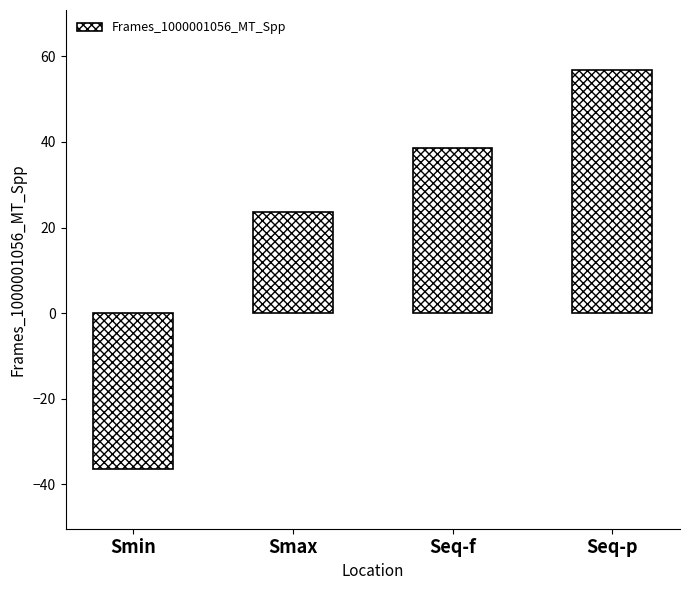

What is the change in value from Smin to Seq-f?

+74.9